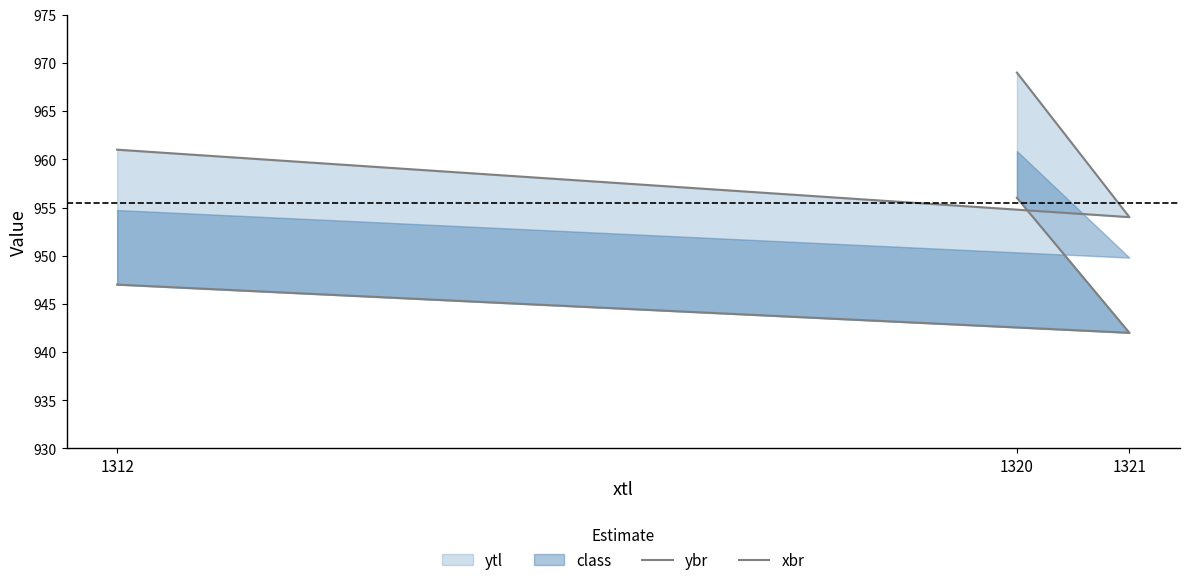

What is the label of the 3rd point from the right?

1320